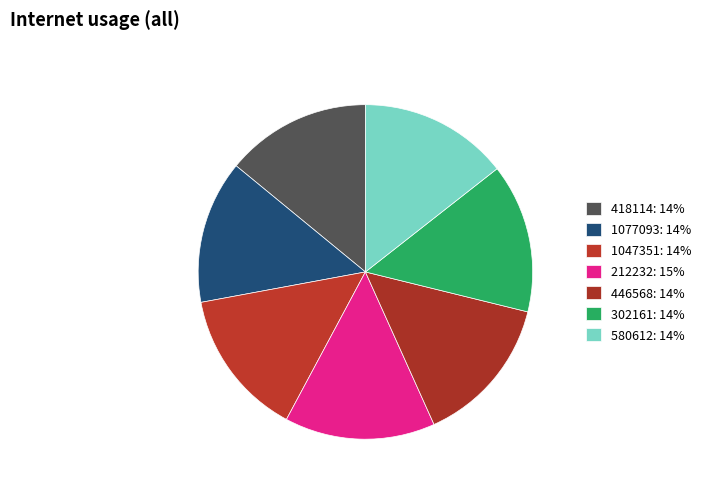

To the nearest percent, what is the difference between the largest and smallest slice percentages?

1%